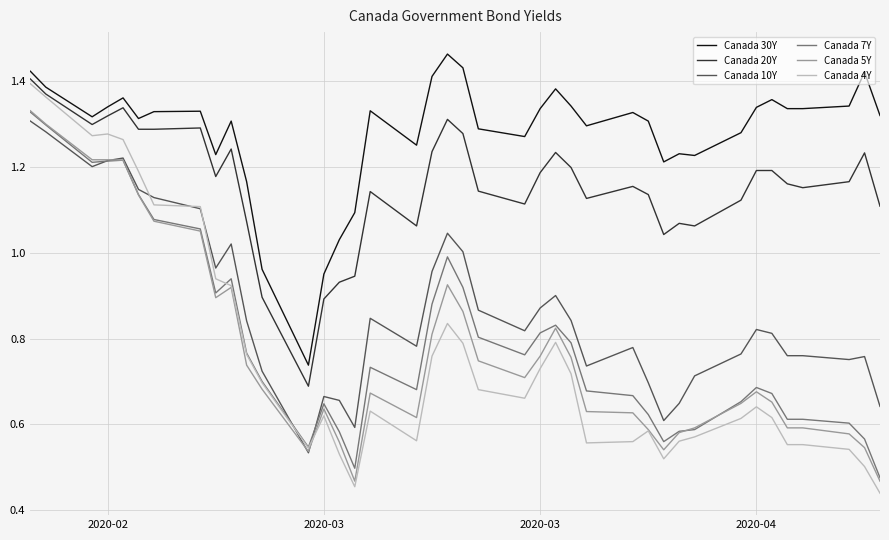

Which series has the largest total across all categories?

Canada 30Y